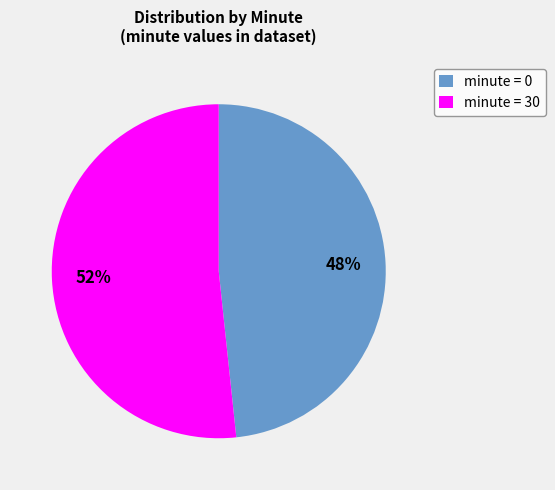

Does minute = 30 represent more than half of the total?

Yes